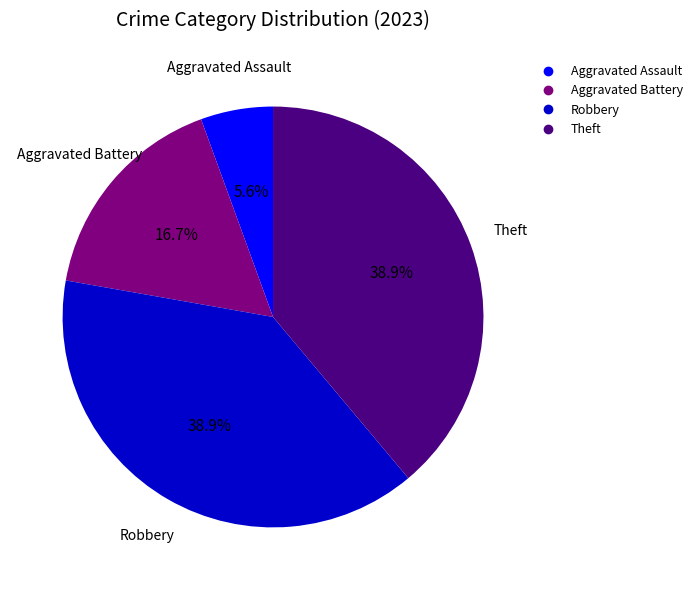

Is there any slice that represents more than half of the pie?

No